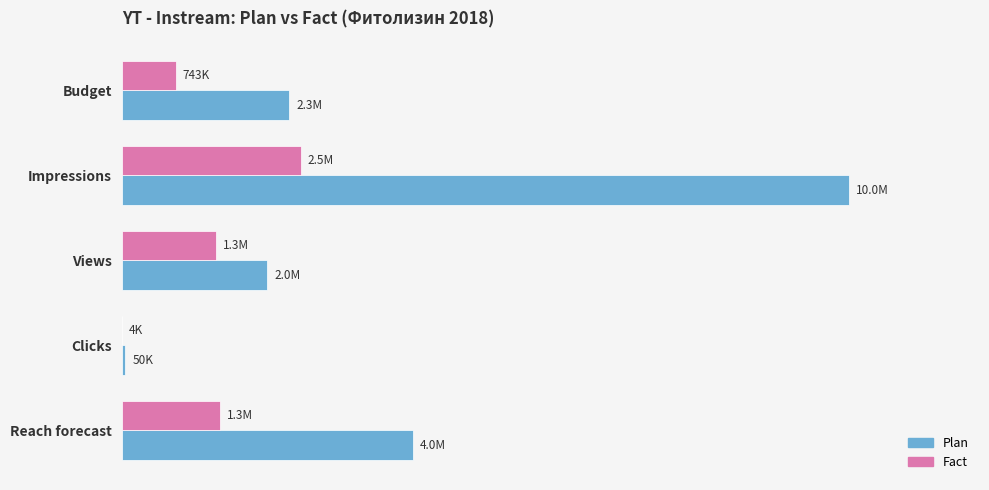

What is the smallest value displayed?

4206.0